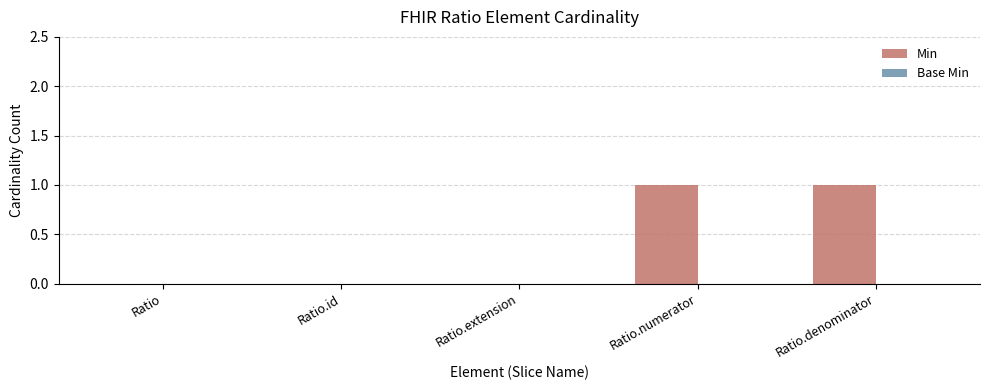

True or false: the data shows -1 at Ratio.extension.

False